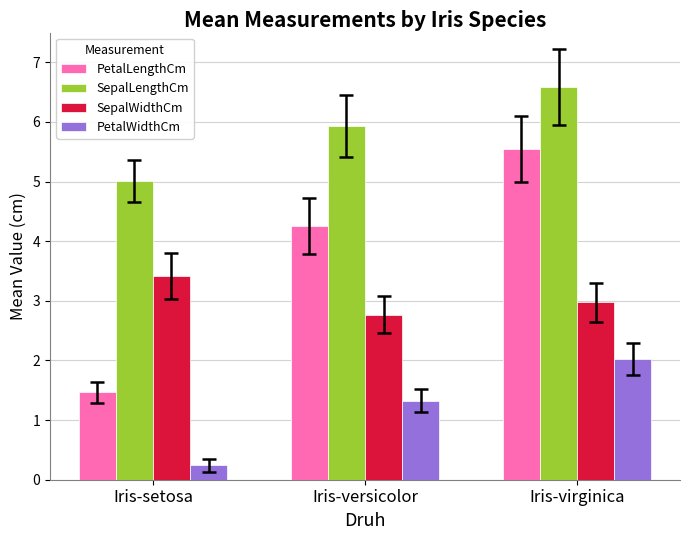

List the labels in order of PetalLengthCm value, largest first.

Iris-virginica, Iris-versicolor, Iris-setosa